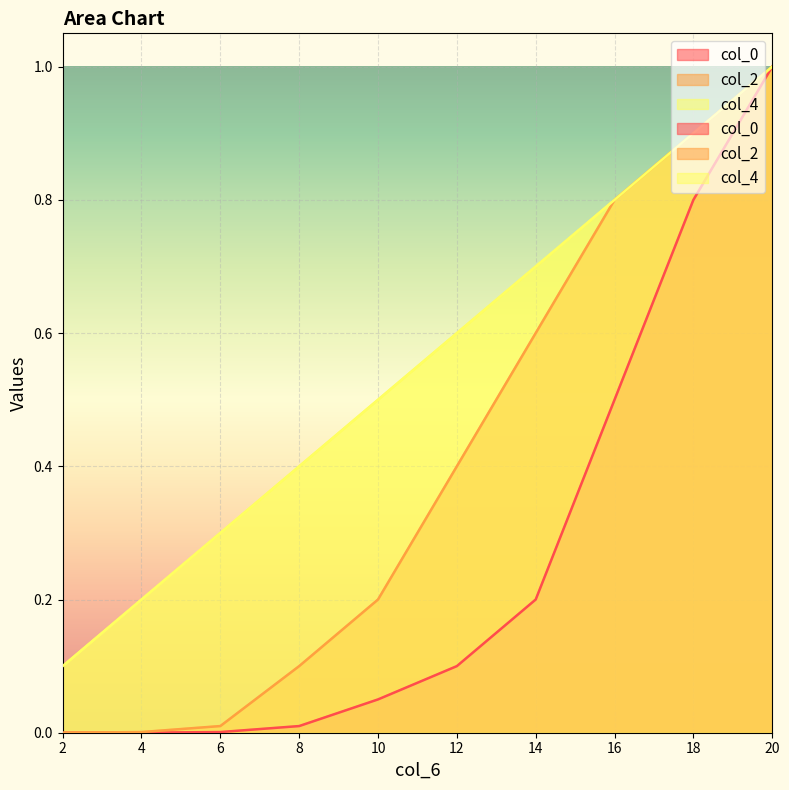

True or false: col_0 and col_4 intersect in this chart.

False